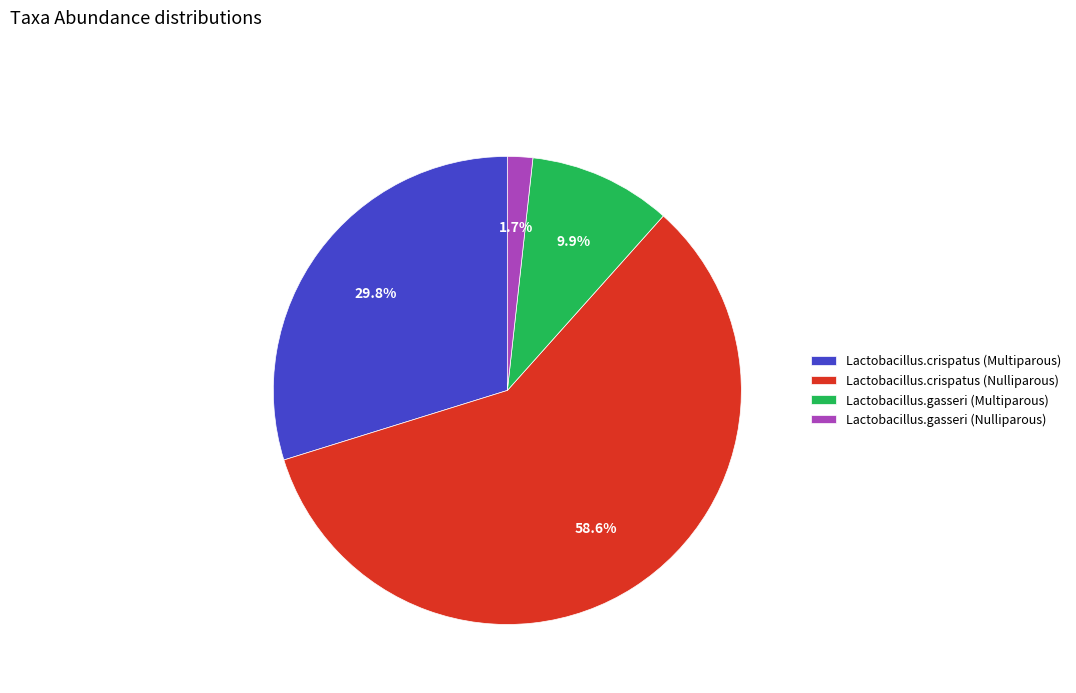

Combined, what portion of the pie is Lactobacillus.crispatus (Nulliparous) and Lactobacillus.crispatus (Multiparous)?

88.4%